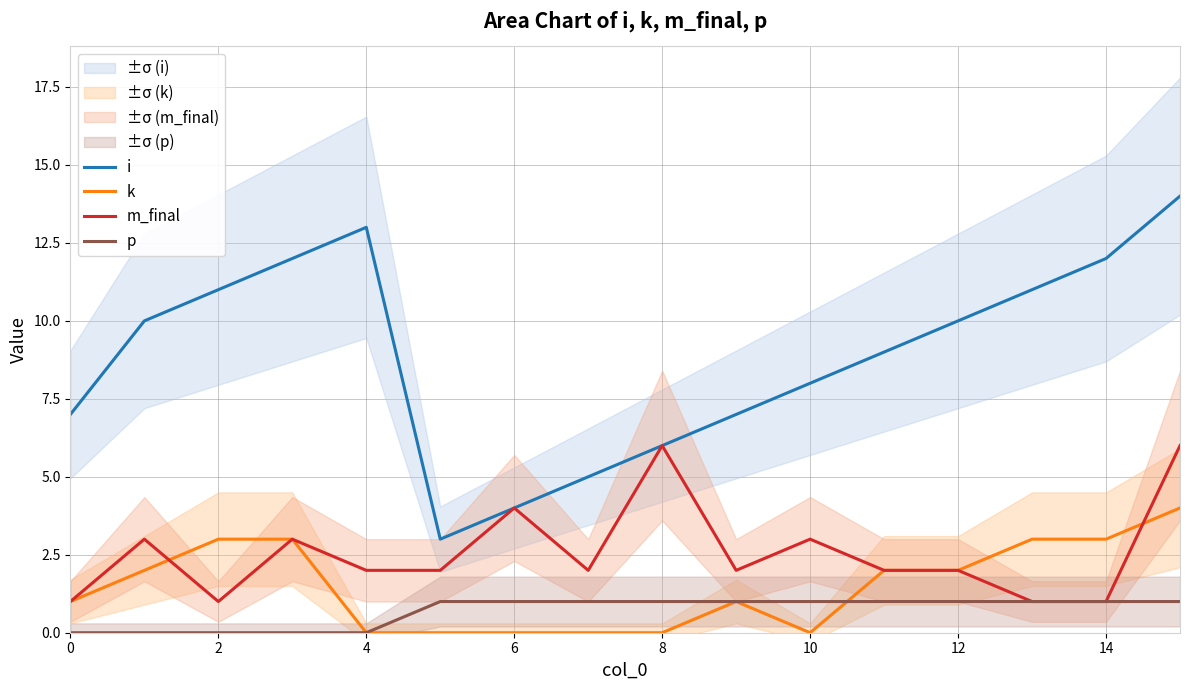

The value of m_final at 4 is 1. True or false?

False